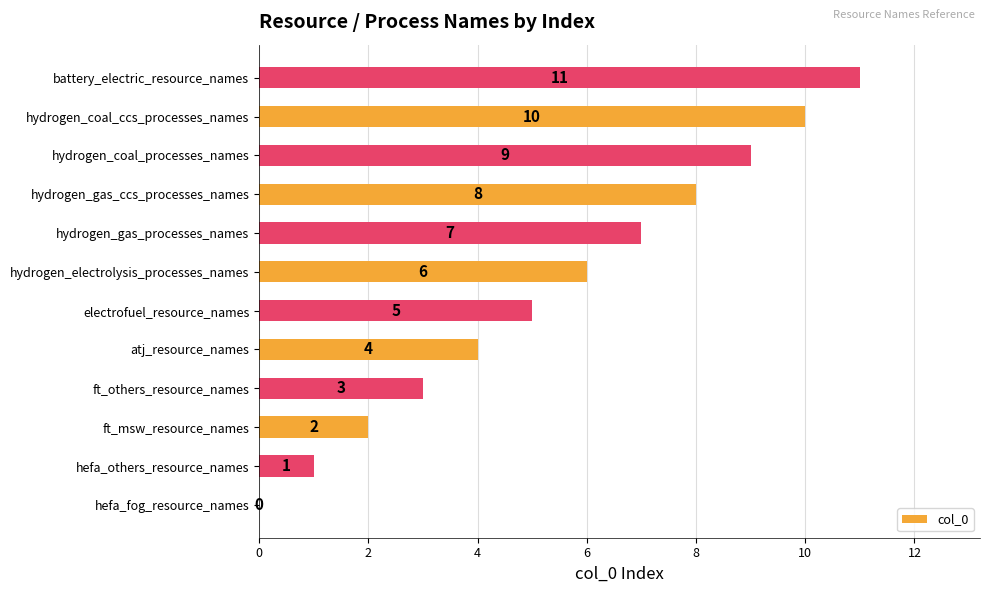

What is the ratio of the value at electrofuel_resource_names to the value at hefa_others_resource_names?

5.0